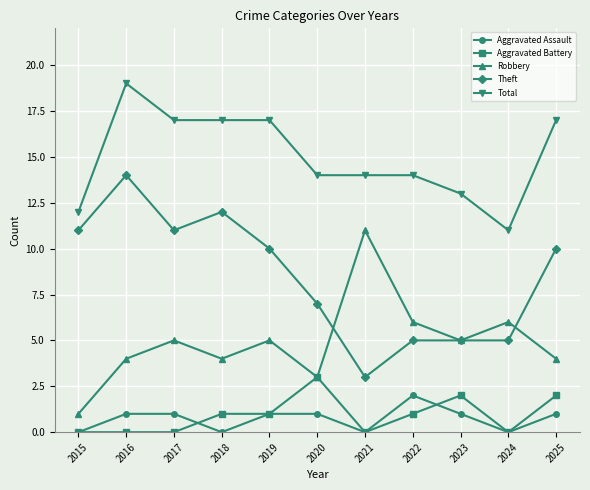

What are all the series names shown in the legend?

Aggravated Assault, Aggravated Battery, Robbery, Theft, Total